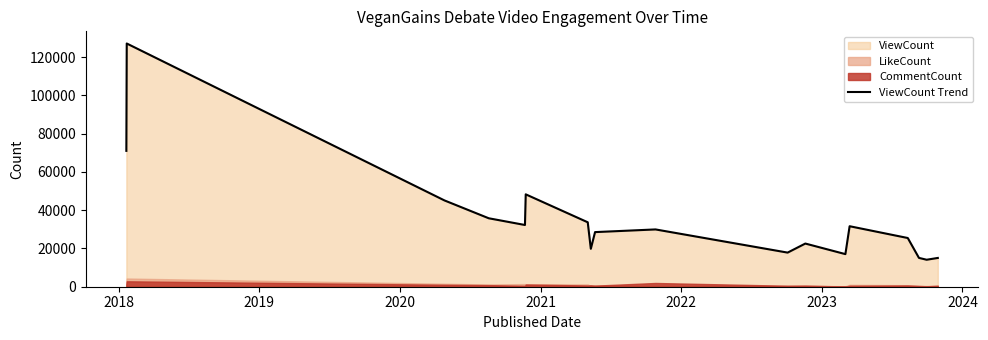

What is the average value?

35000